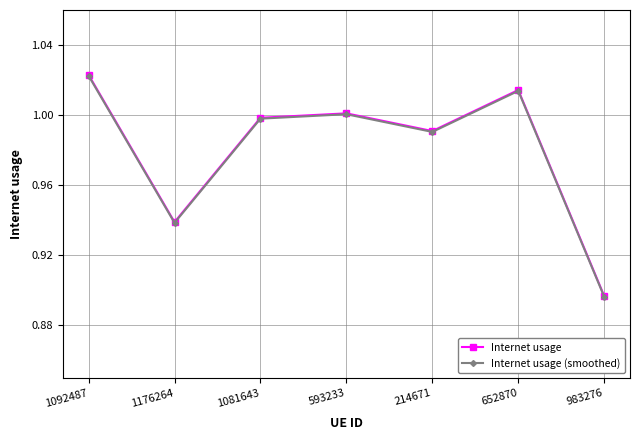

Which category has the highest value across all series?

1092487